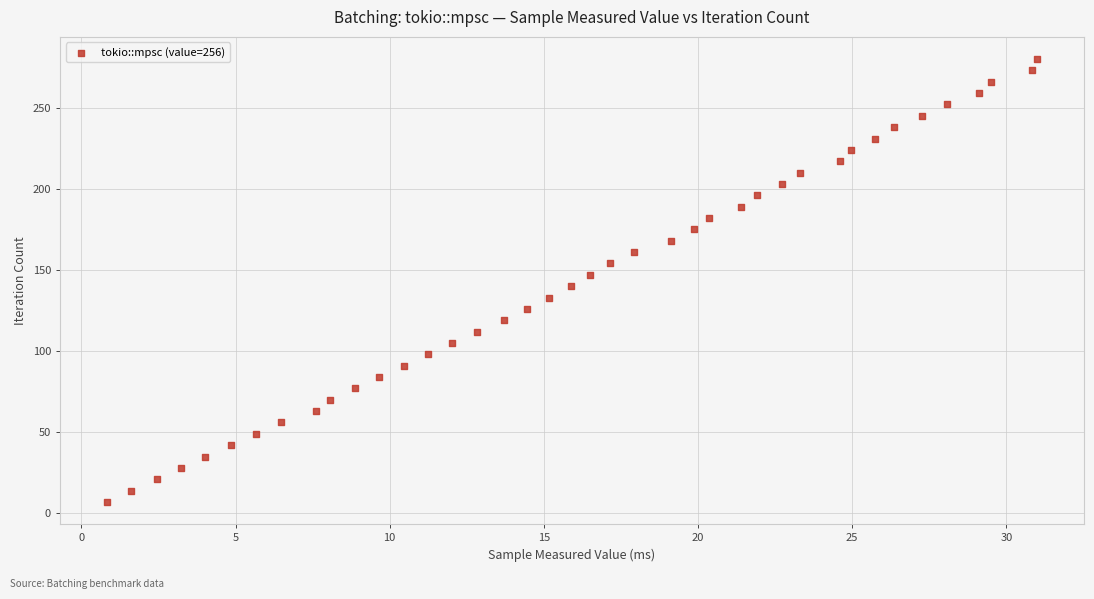

What is the range of Y values (max minus min)?

273